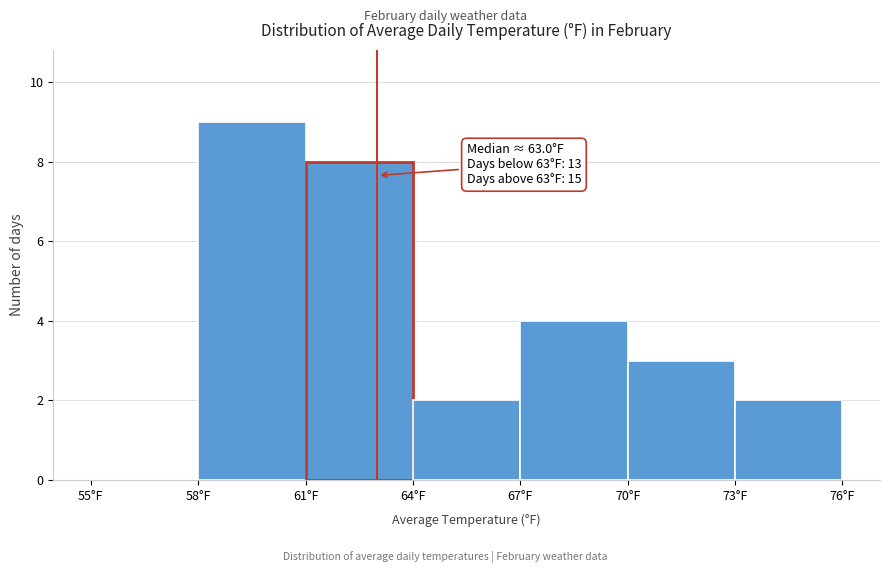

Which range on the x-axis has the tallest bar?

58 to 61